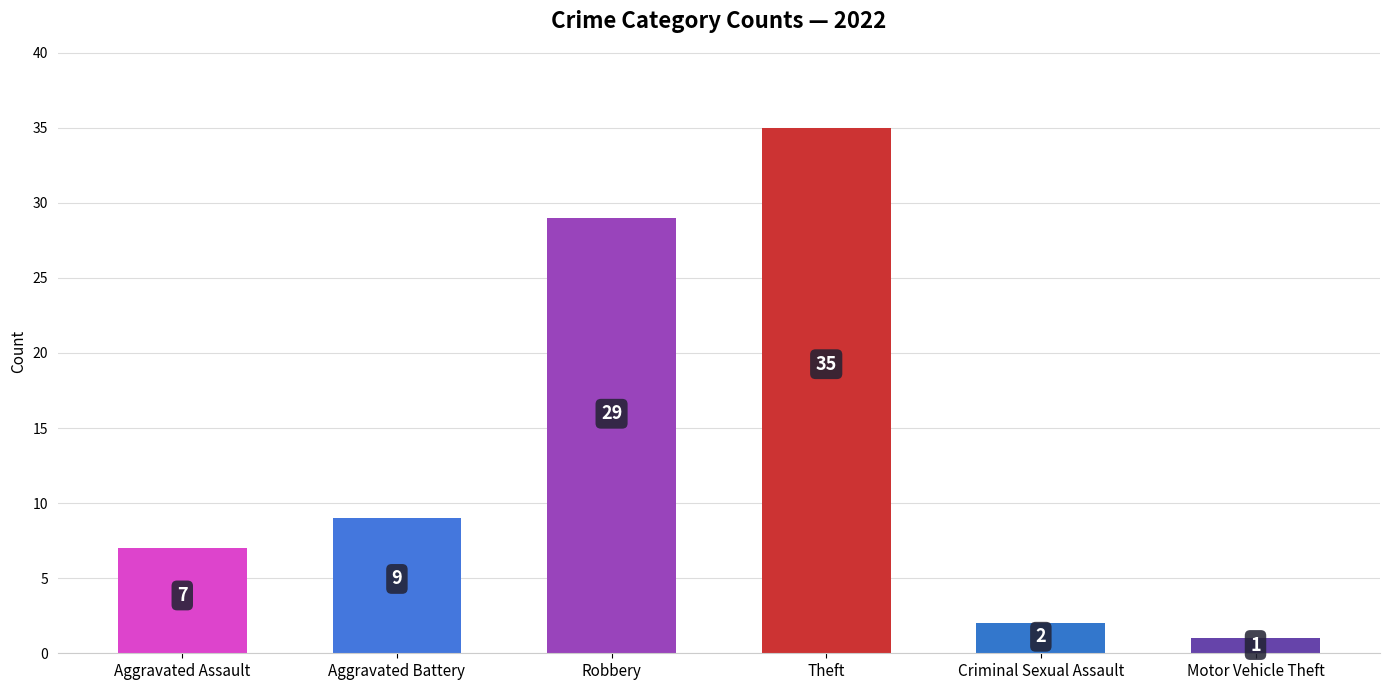

Where is 2022 nearest to the value 17?

Aggravated Battery